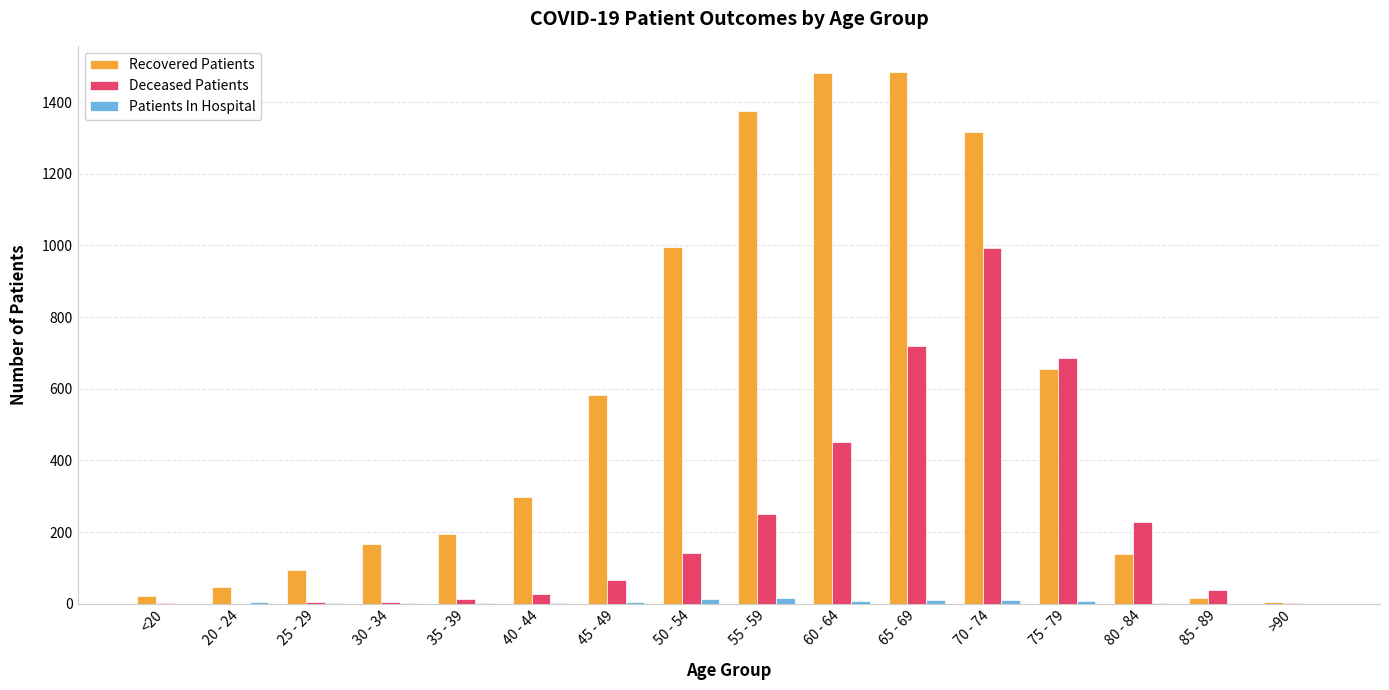

Where is Deceased Patients nearest to the value 496?

60 - 64